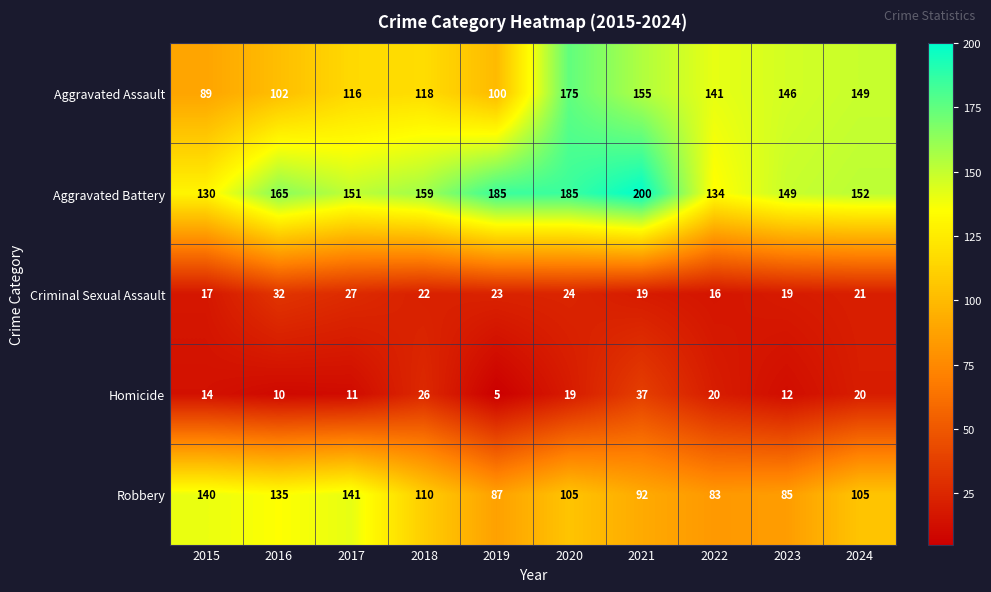

Is the value of Criminal Sexual Assault at 2016 greater than the value of Homicide at 2018?

Yes